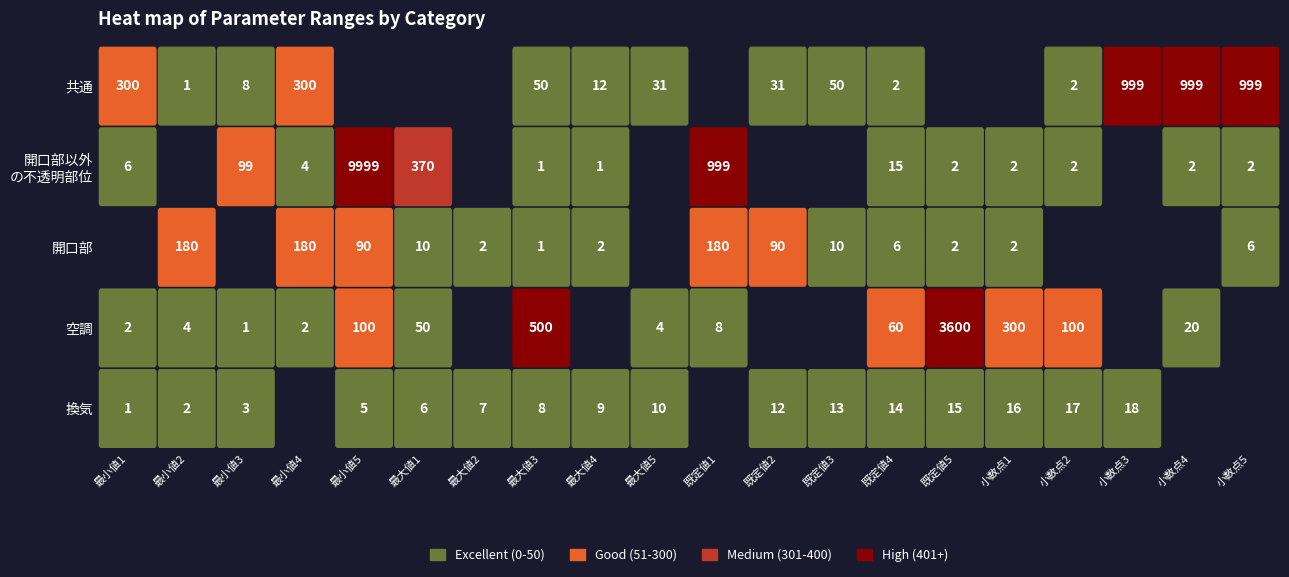

Rank the series by their maximum value, from lowest to highest.

換気, 開口部, 共通, 空調, 開口部以外の不透明部位